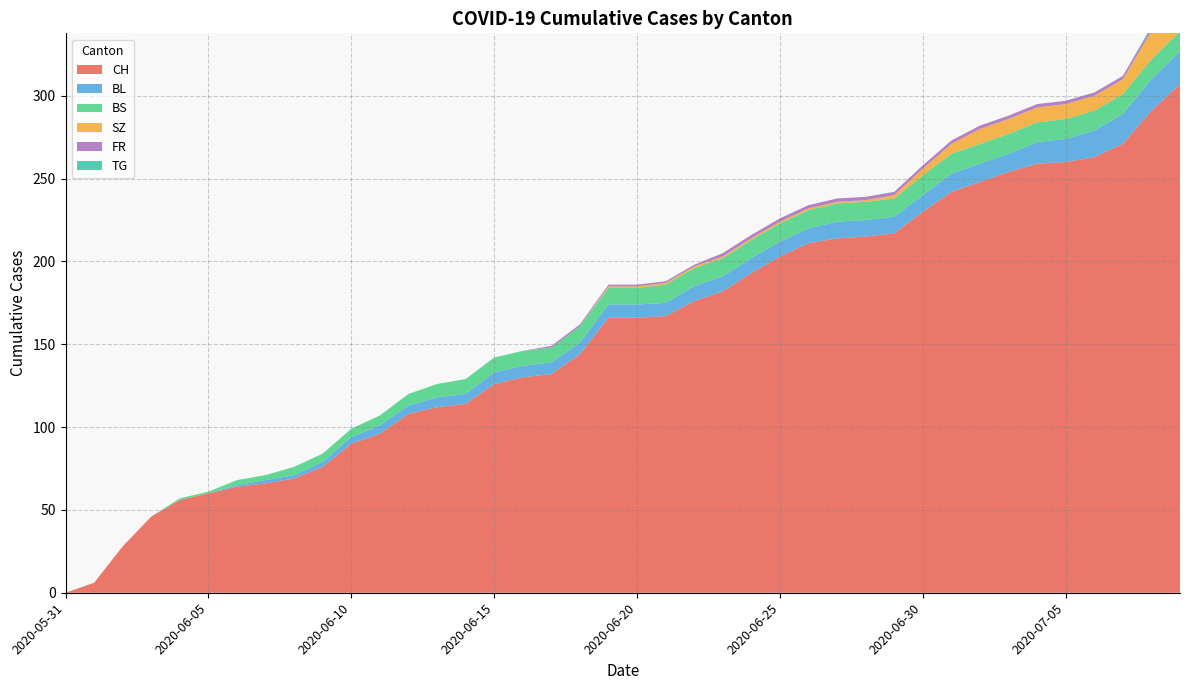

Reading left to right, what are all the values shown in this chart?

CH: 0	6	28	46	56	60	64	66	69	76	90	96	108	112	114	126	130	132	144	166	166	167	176	182	193	203	211	214	215	217	230	242	248	254	259	260	263	271	291	307
BL: 0	0	0	0	0	0	1	2	2	3	4	5	5	6	6	7	7	7	7	8	8	8	9	9	9	9	9	10	10	10	10	11	11	11	13	14	16	18	19	20
BS: 0	0	0	0	1	1	3	3	5	5	5	6	7	8	9	9	9	9	10	10	10	11	11	11	11	11	11	11	11	11	12	12	12	12	12	12	12	12	12	12
SZ: 0	0	0	0	0	0	0	0	0	0	0	0	0	0	0	0	0	0	0	1	1	1	1	1	1	1	1	1	1	2	4	6	9	9	9	9	9	9	17	17
FR: 0	0	0	0	0	0	0	0	0	0	0	0	0	0	0	0	0	1	1	1	1	1	1	2	2	2	2	2	2	2	2	2	2	2	2	2	2	2	2	2
TG: 0	0	0	0	0	0	0	0	0	0	0	0	0	0	0	0	0	0	0	0	0	0	0	0	0	0	0	0	0	0	0	0	0	0	0	0	0	0	1	1